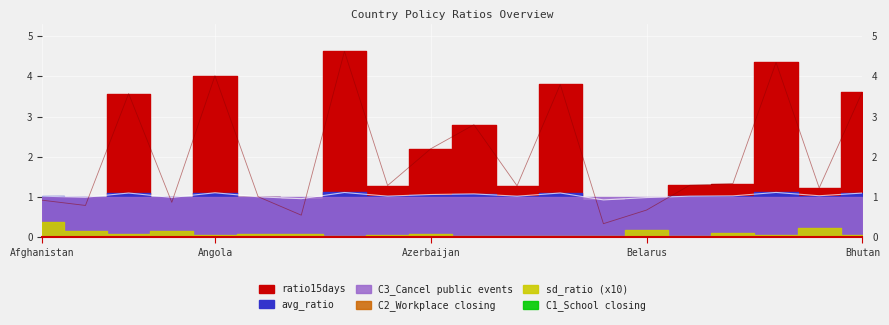

Rank the categories by C1_School closing value from highest to lowest.

Afghanistan, Albania, Algeria, Andorra, Angola, Argentina, Aruba, Australia, Austria, Azerbaijan, Bahamas, Bahrain, Bangladesh, Barbados, Belarus, Belgium, Belize, Benin, Bermuda, Bhutan